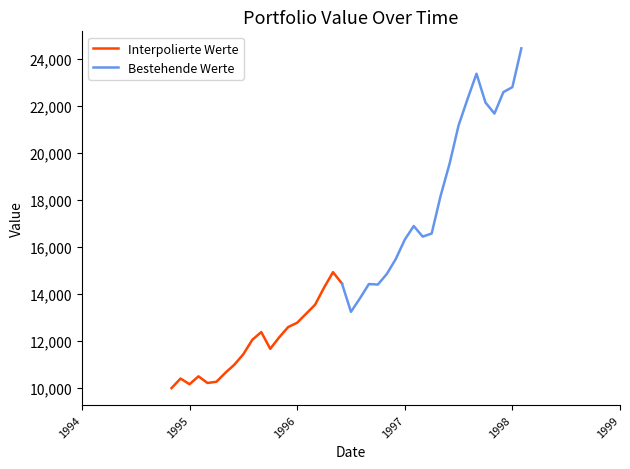

Which label corresponds to the smallest value in the chart?

1994-11